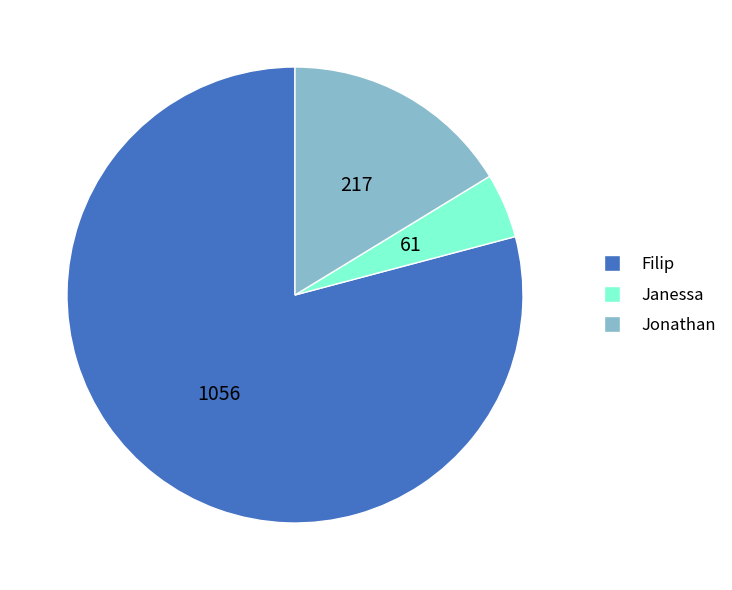

Approximately how many times larger is the value at Jonathan compared to Janessa?

3.5